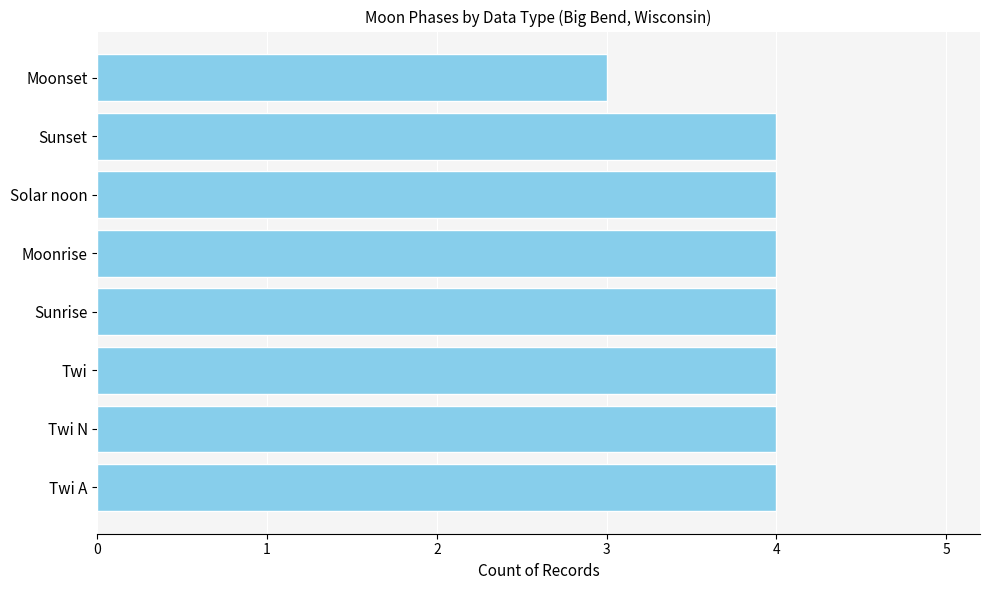

How many bars are there in total?

8